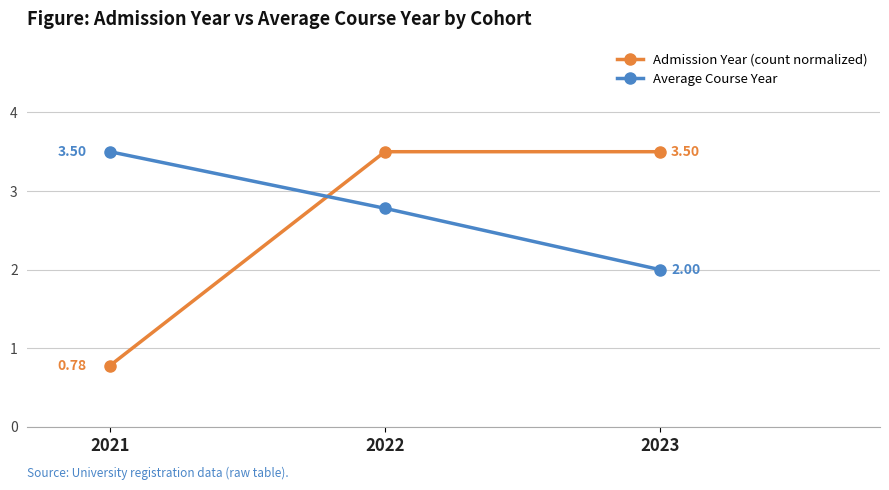

At which category is the sum across all series the highest?

2022